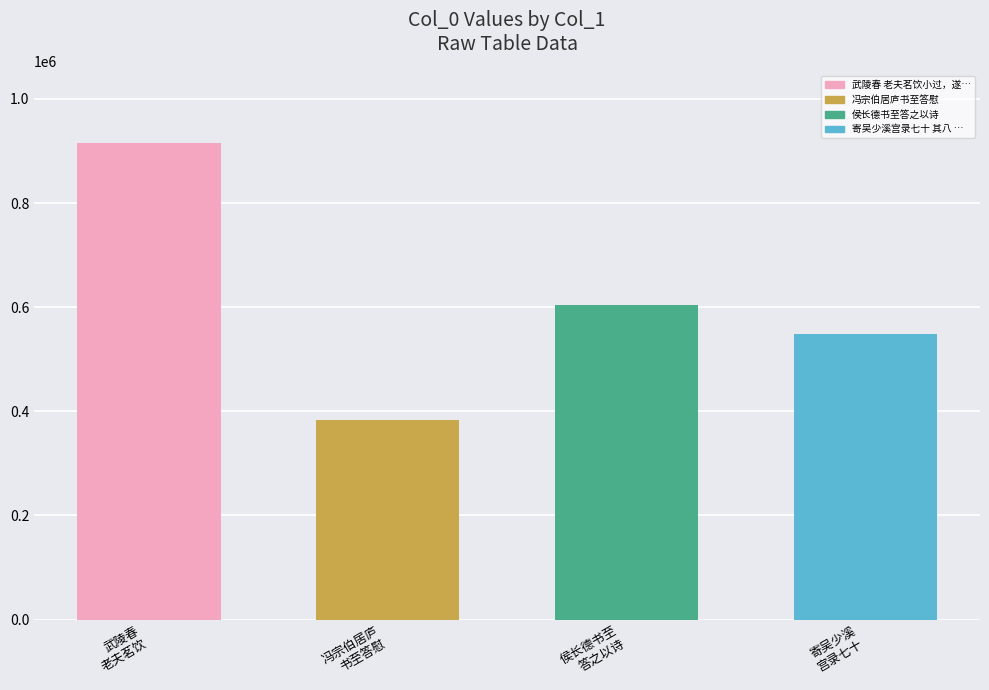

Reading right to left, extract all data points from this chart.

寄吴少溪
宫录七十=547812	侯长德书至
答之以诗=603612	冯宗伯居庐
书至答慰=383091	武陵春
老夫茗饮=915999